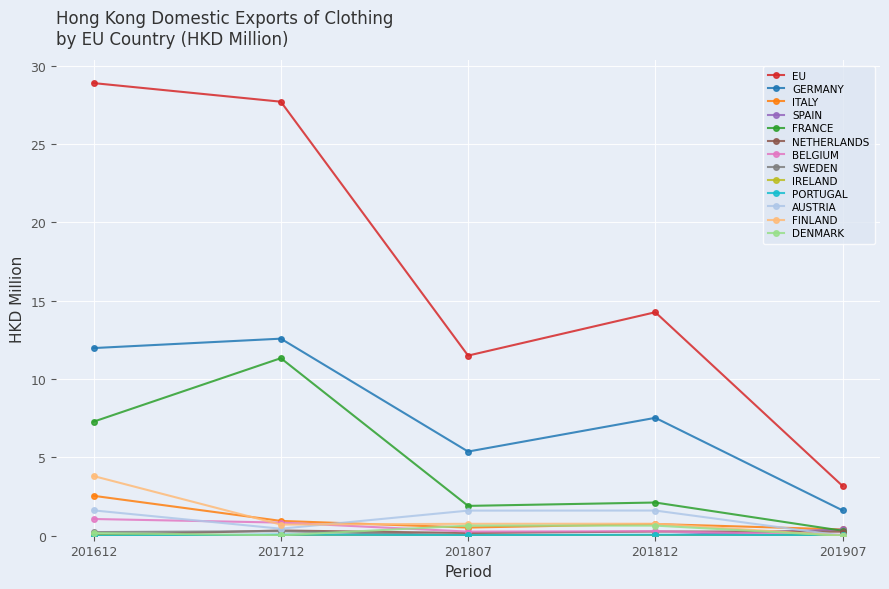

How many interior local valleys does the EU series have?

1